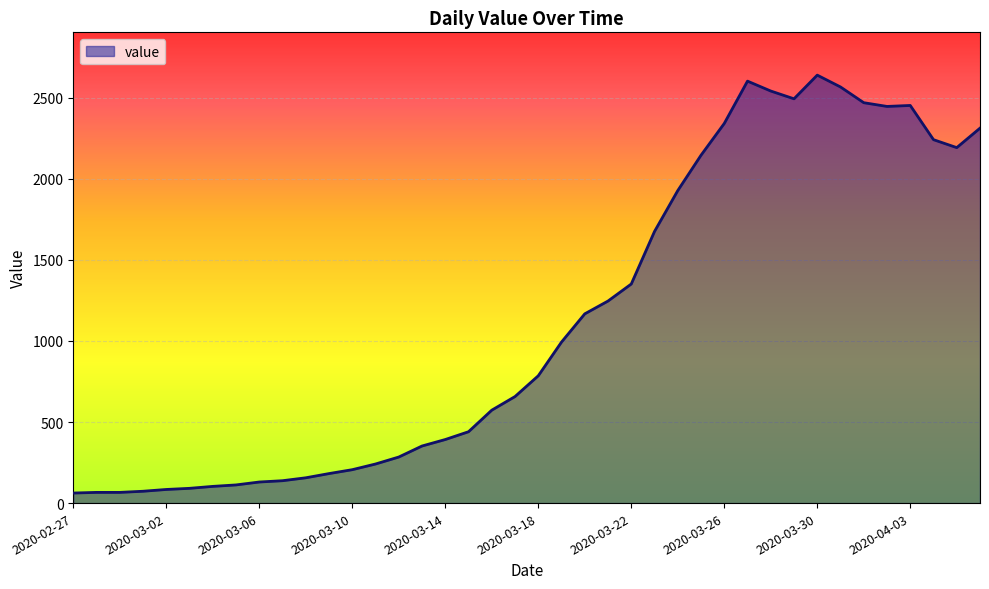

What is the minimum value shown in the chart?

62